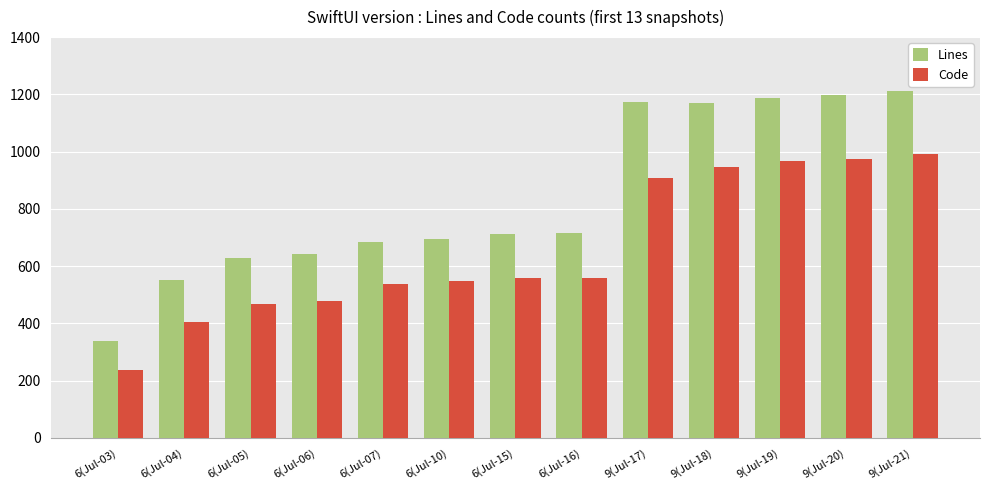

Rank the series by their maximum value, from highest to lowest.

Lines, Code